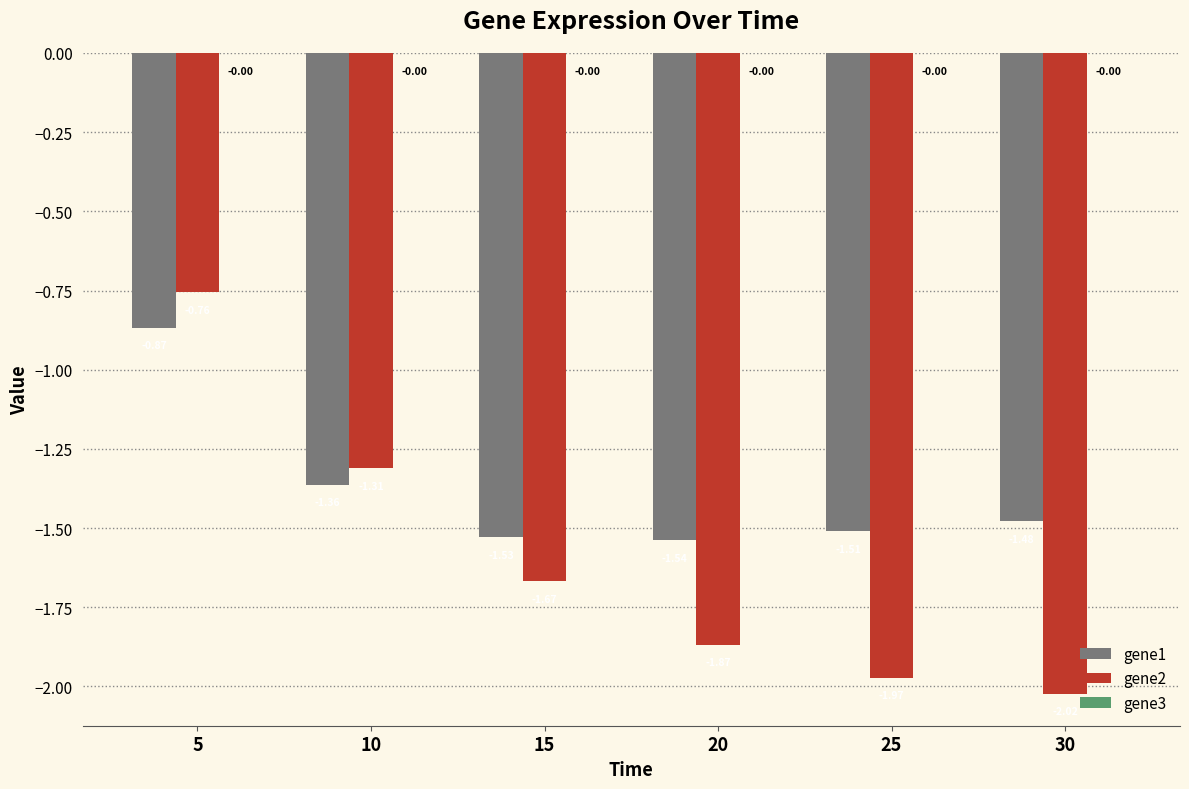

What is the difference between the gene1 values at 10 and 20?

0.2